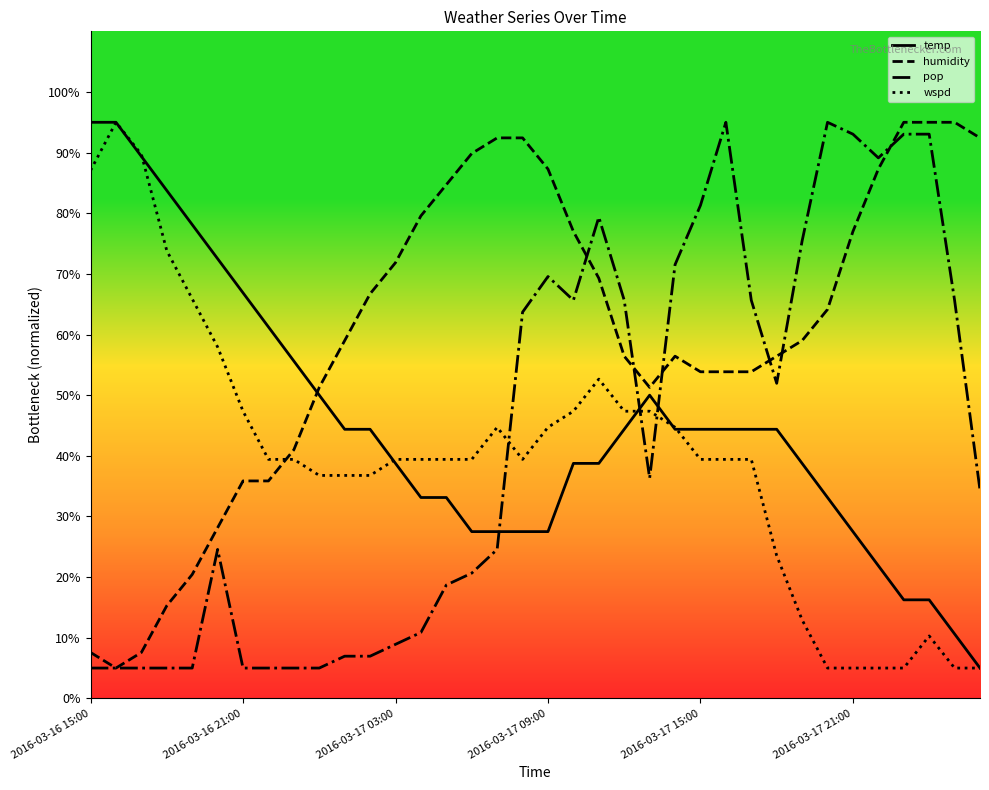

True or false: pop and temp cross at least once.

True